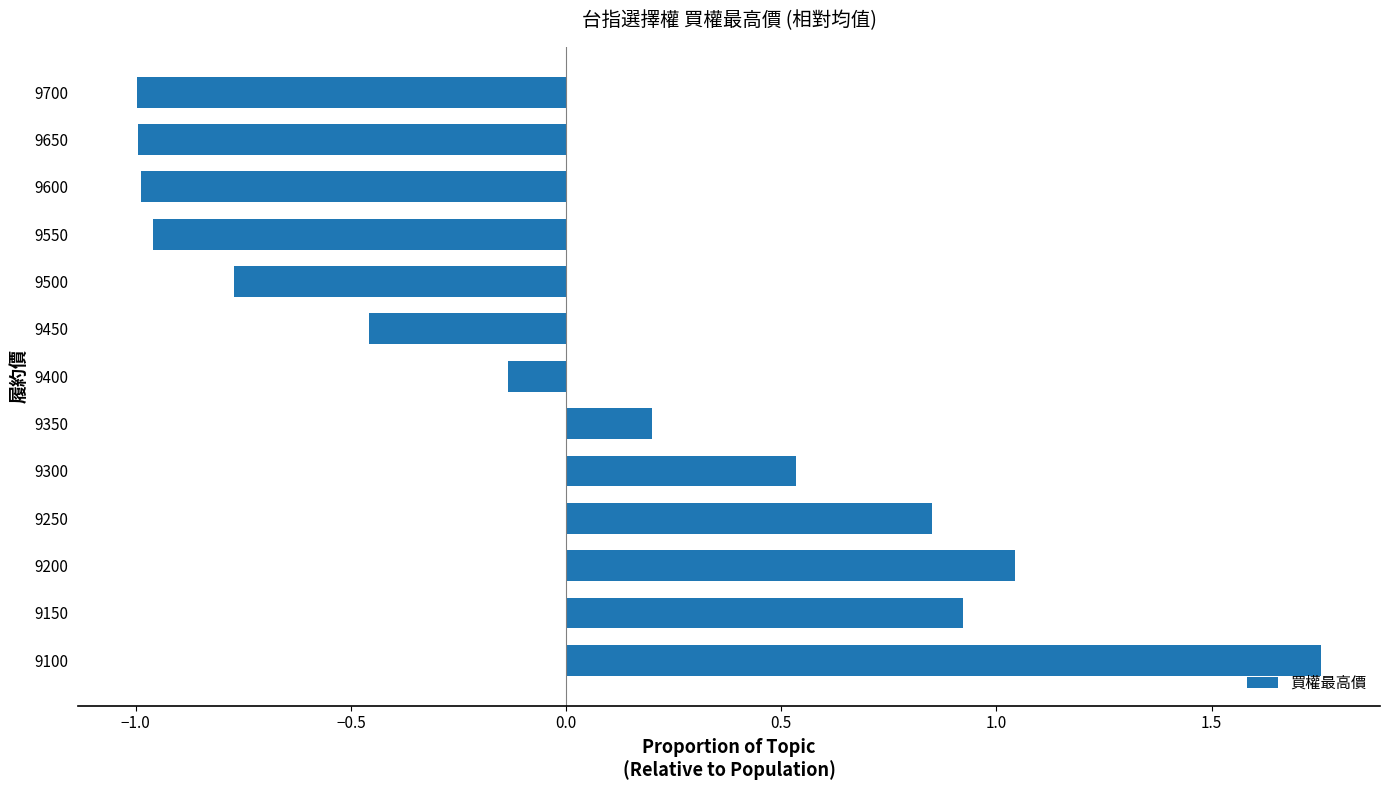

Which has a higher value, 9650 or 9400?

9400